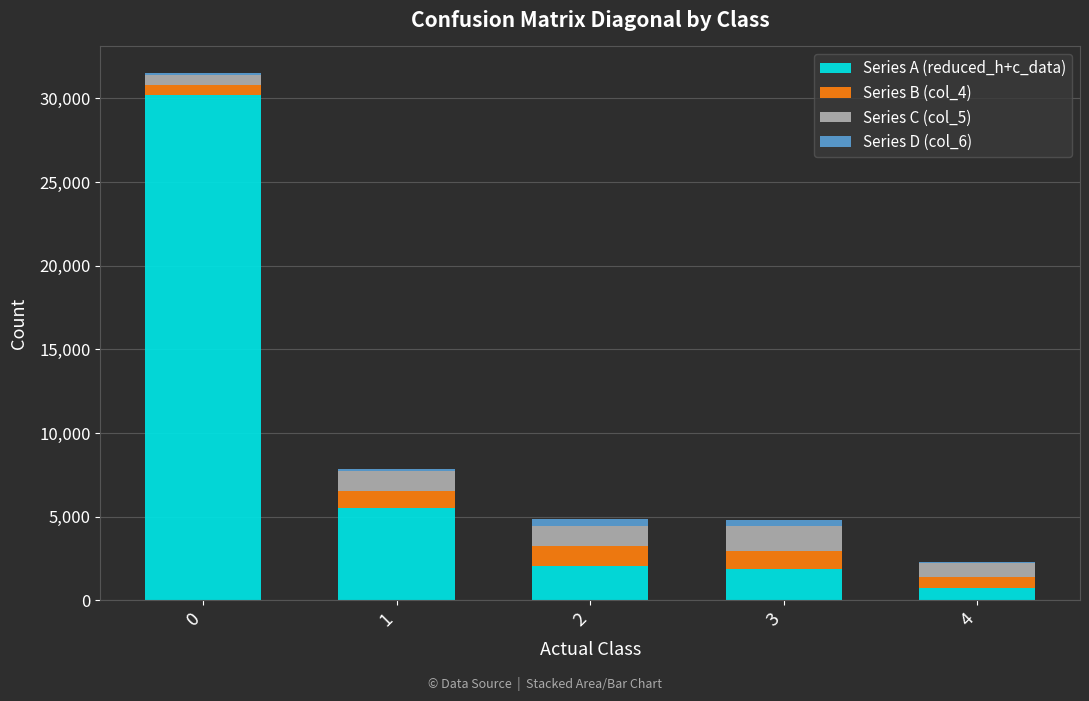

What is the total value across all series at 1?

7857